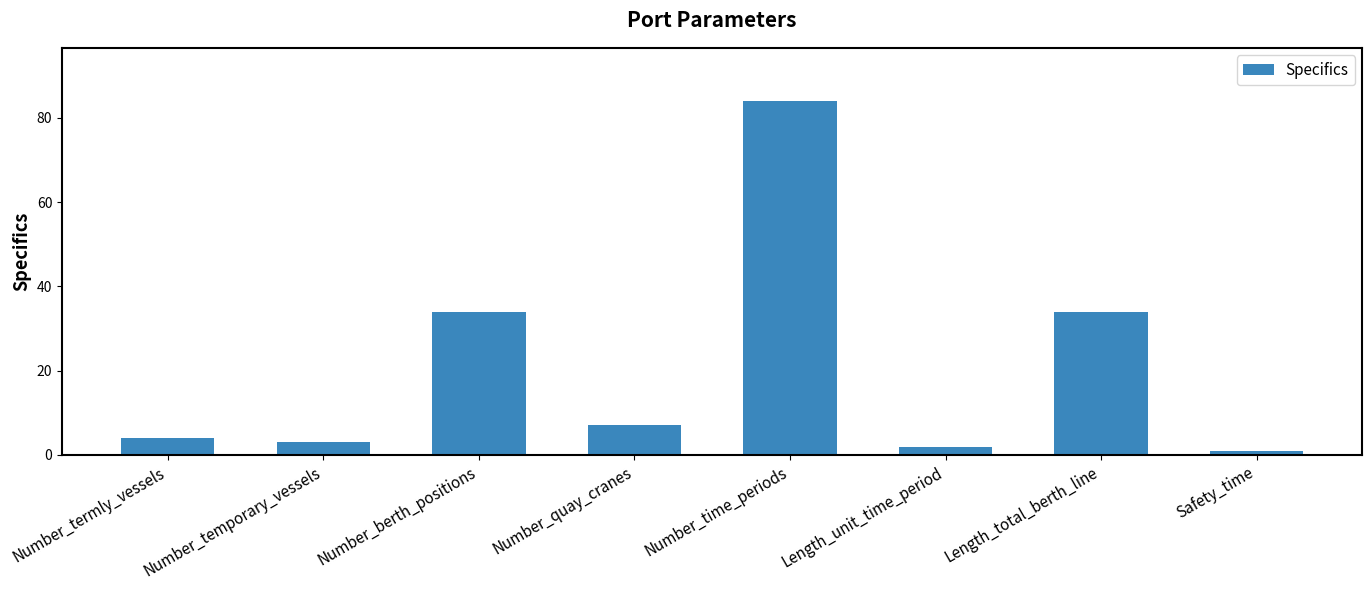

Reading right to left, what are all the values shown in this chart?

Safety_time=1	Length_total_berth_line=34	Length_unit_time_period=2	Number_time_periods=84	Number_quay_cranes=7	Number_berth_positions=34	Number_temporary_vessels=3	Number_termly_vessels=4